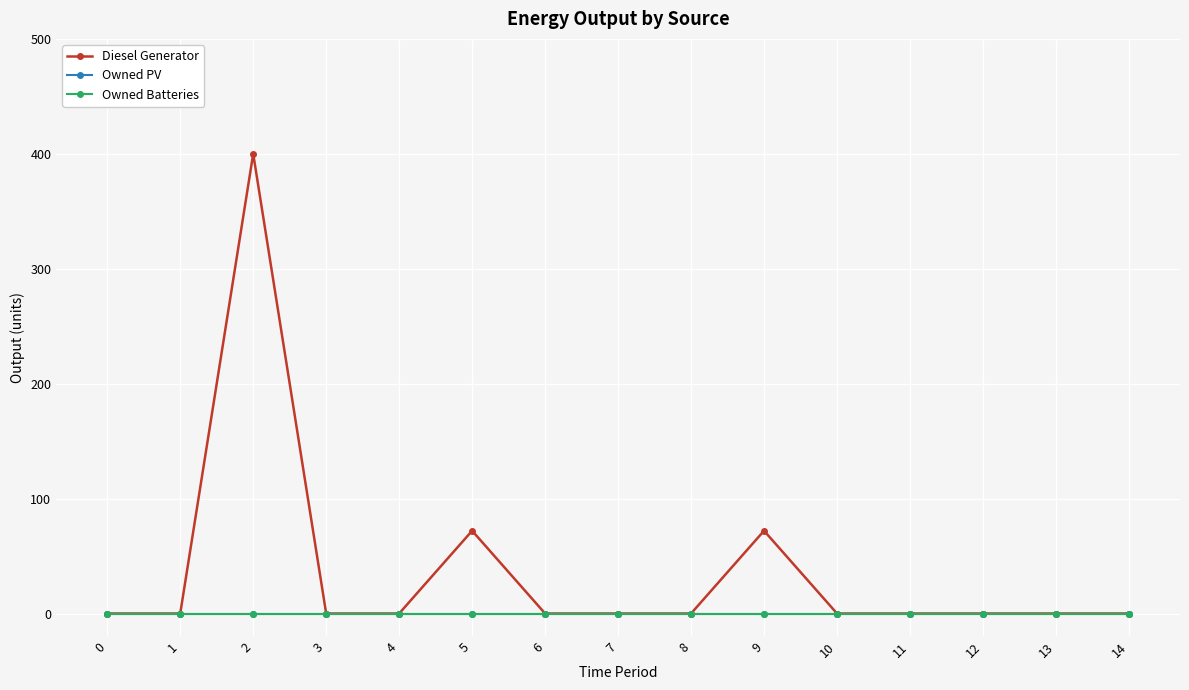

Between 7 and 5, which is larger?

5